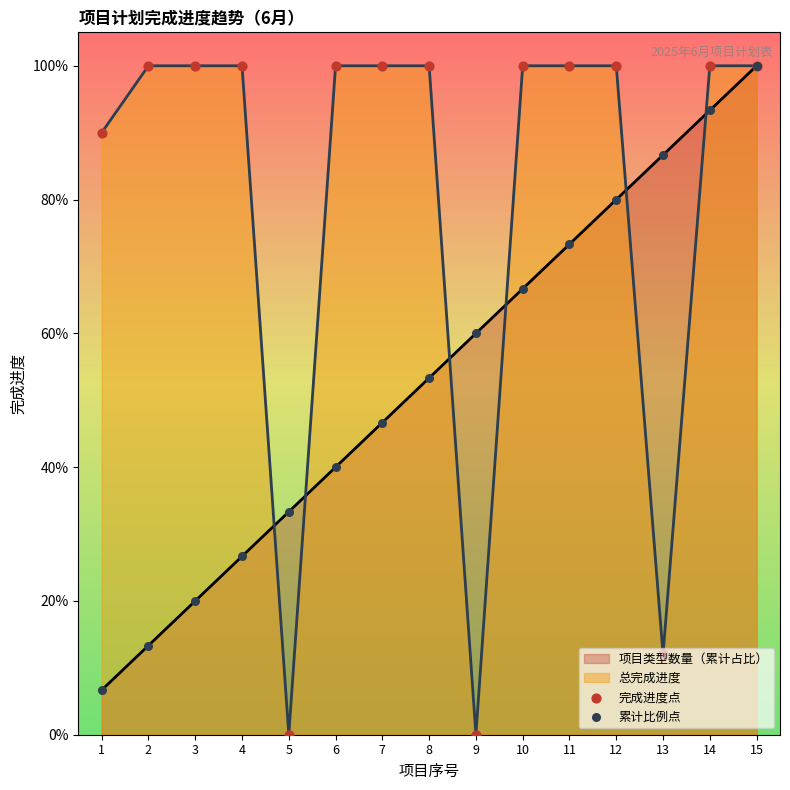

Between 15 and 14, which is larger?

15